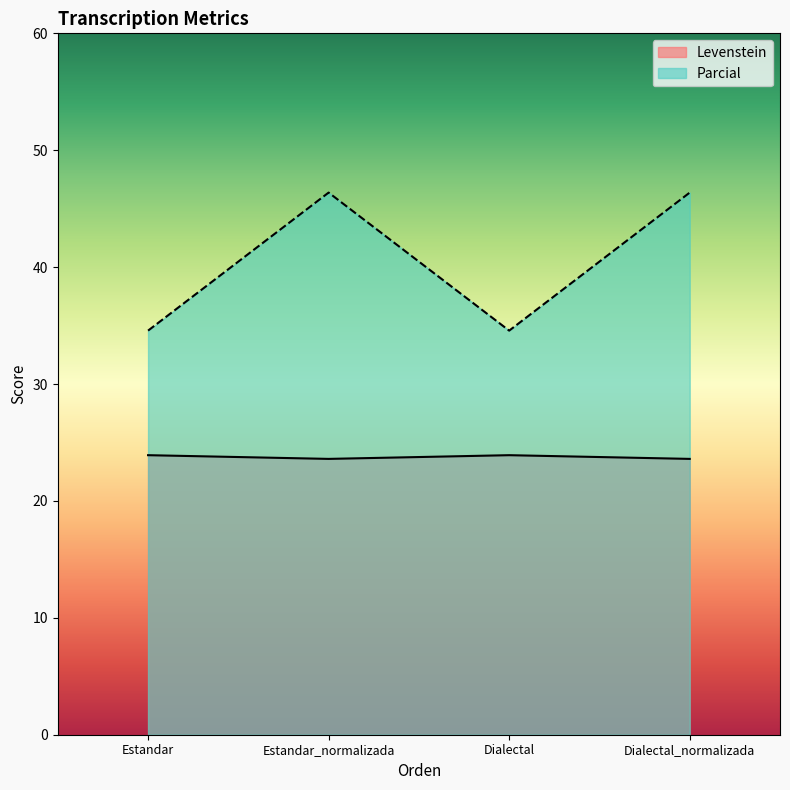

What position from the left is Dialectal_normalizada?

4